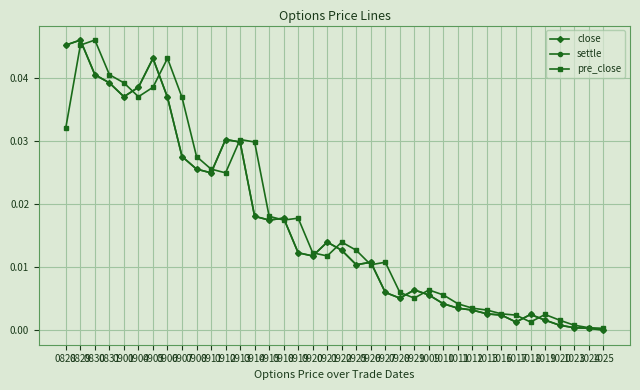

How many series are shown in this chart?

3